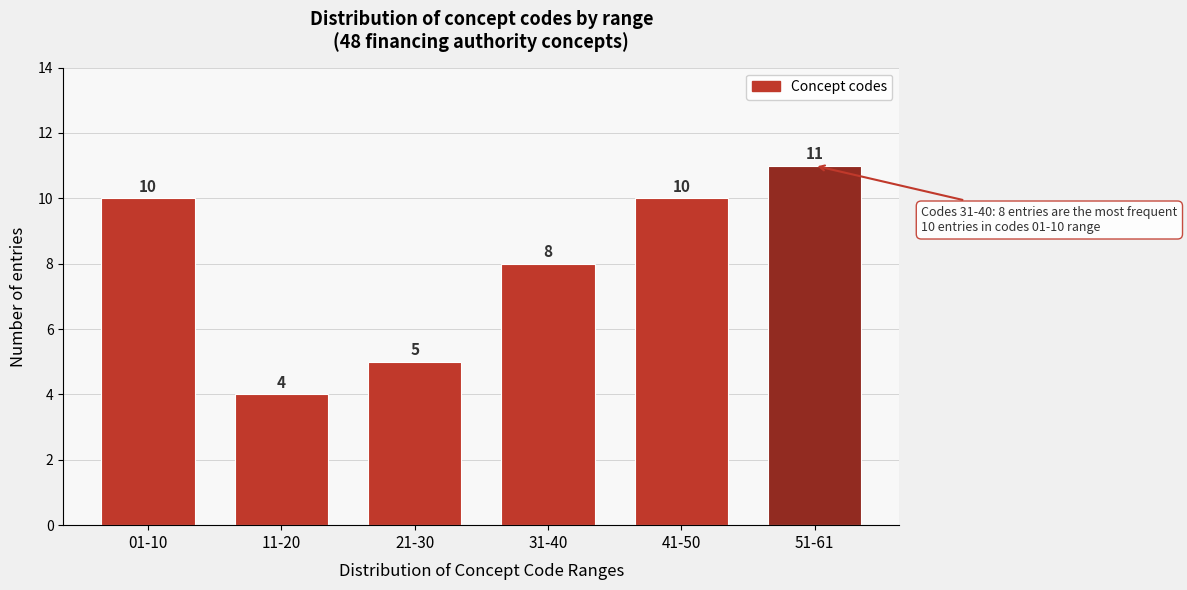

Reading right to left, list all the values displayed in this chart.

11	10	8	5	4	10